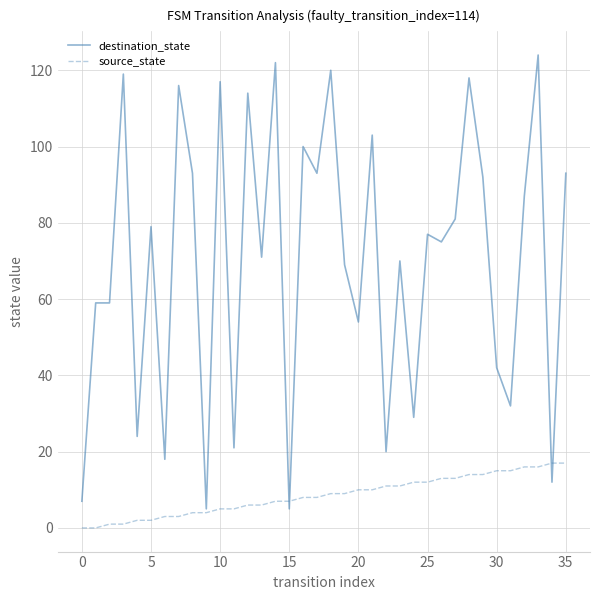

Which series has the largest range (max minus min)?

destination_state